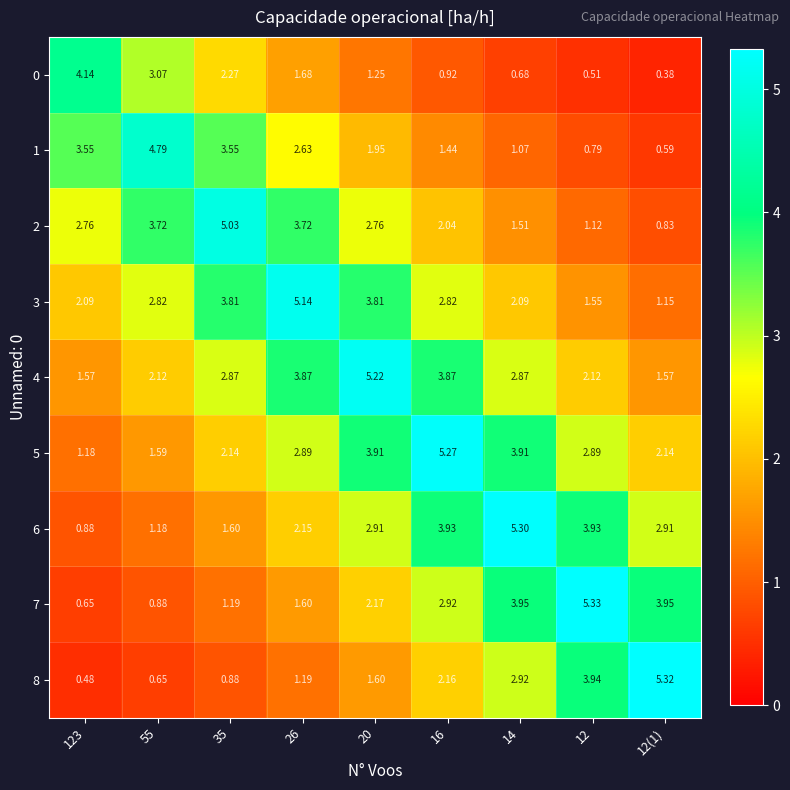

Is the value of 8 at 16 greater than the value of 6 at 26?

Yes